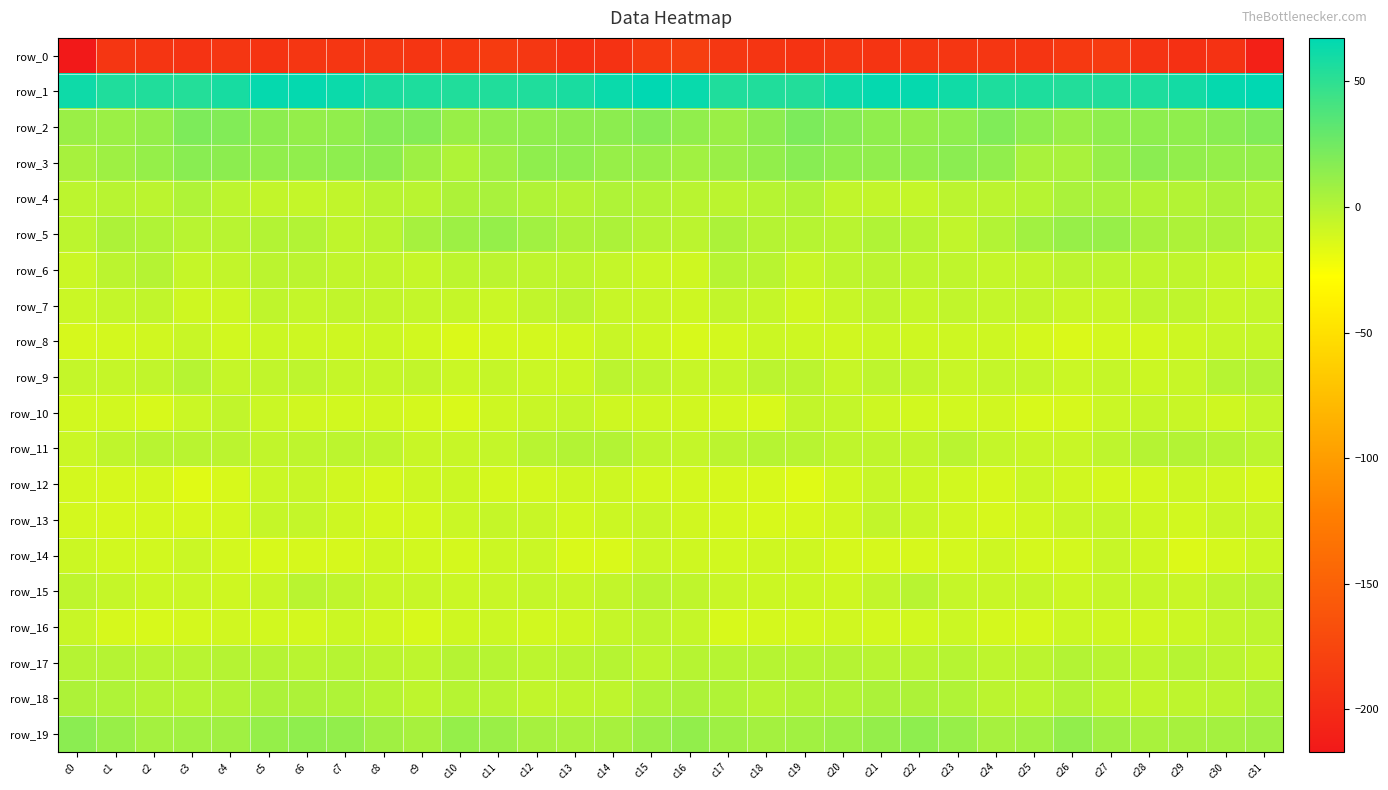

Between c8 and c21, which series saw the biggest shift?

row_1